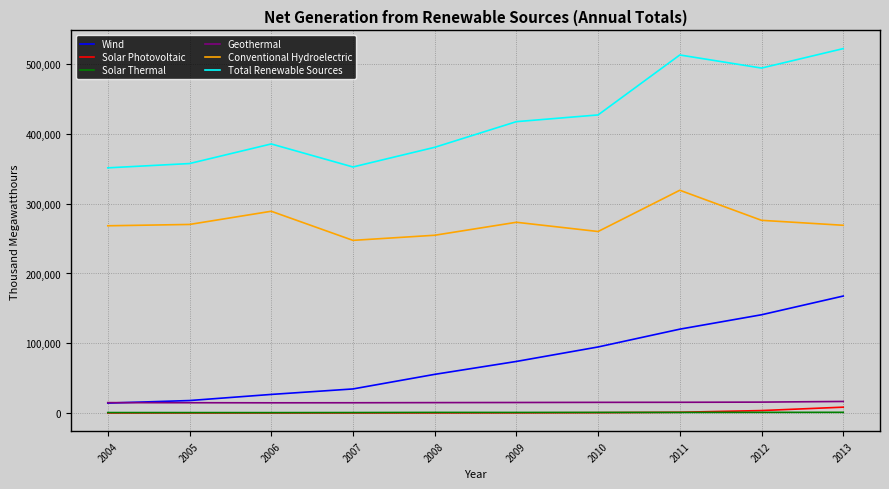

In Total Renewable Sources, how many points are higher than both neighbors (excluding endpoints)?

2